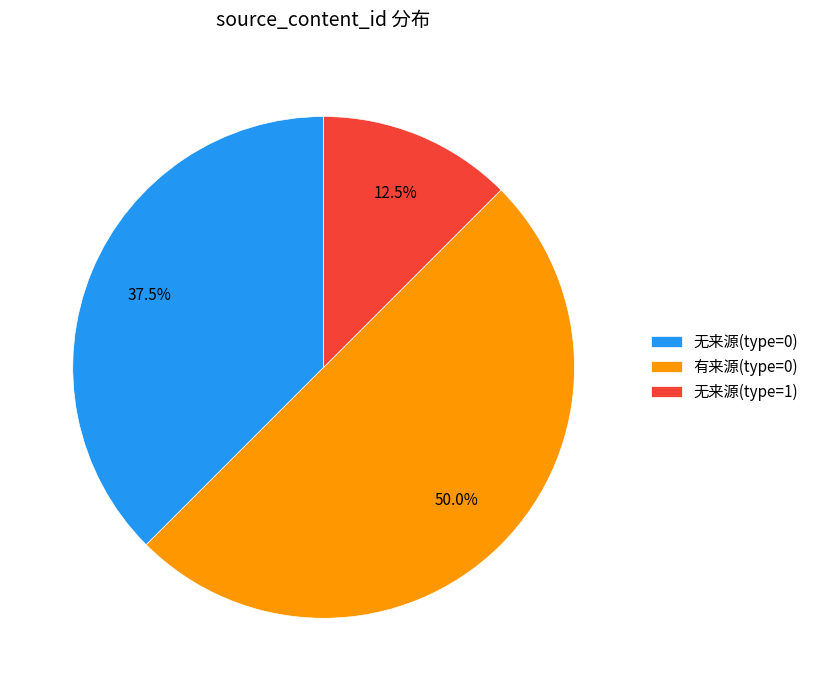

What percentage do 有来源(type=0) and 无来源(type=1) together represent?

62.5%